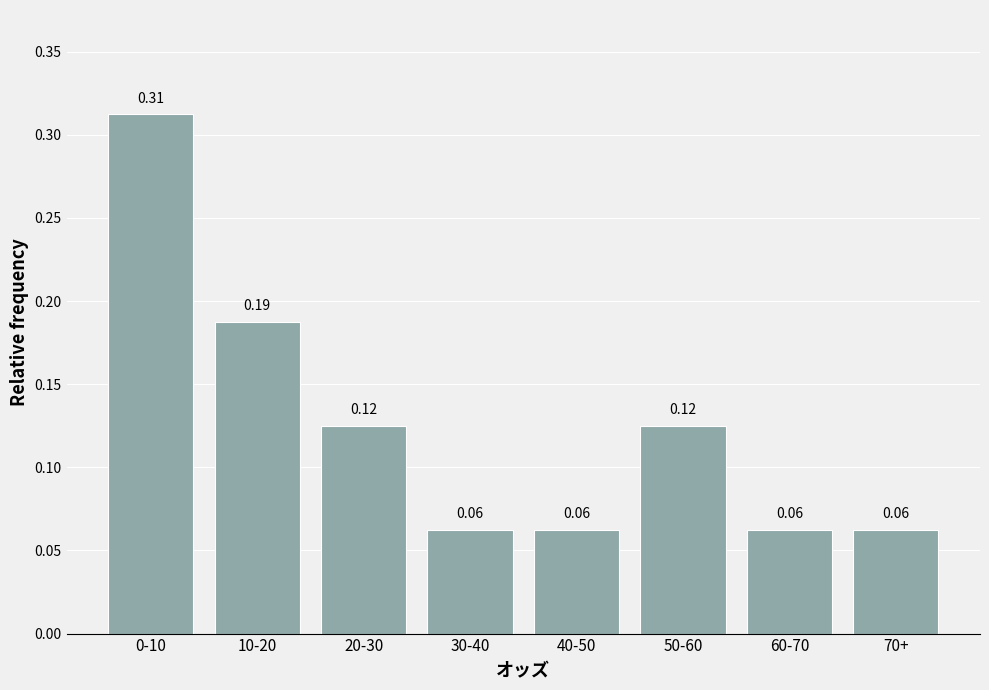

Which has a higher value, 70+ or 20-30?

20-30